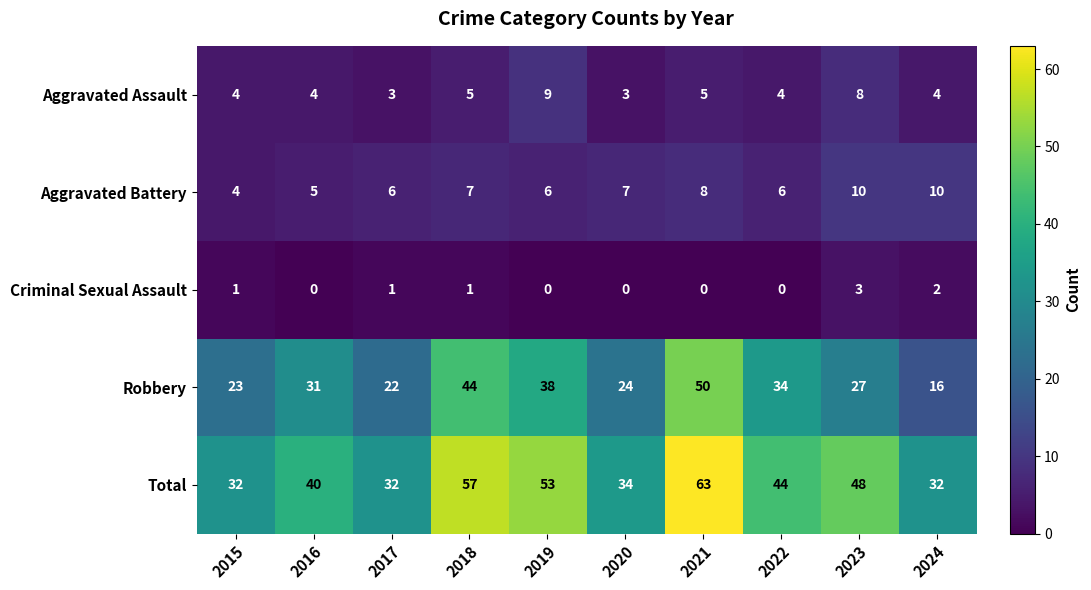

What is the difference between the maximum and minimum values in the Aggravated Battery series?

6